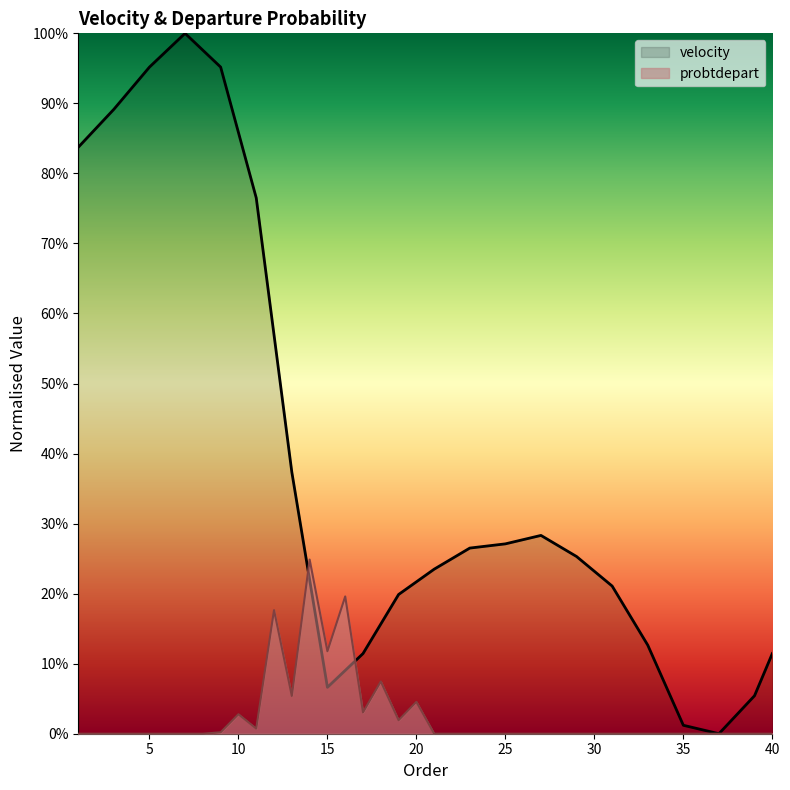

True or false: probtdepart and velocity cross at least once.

True